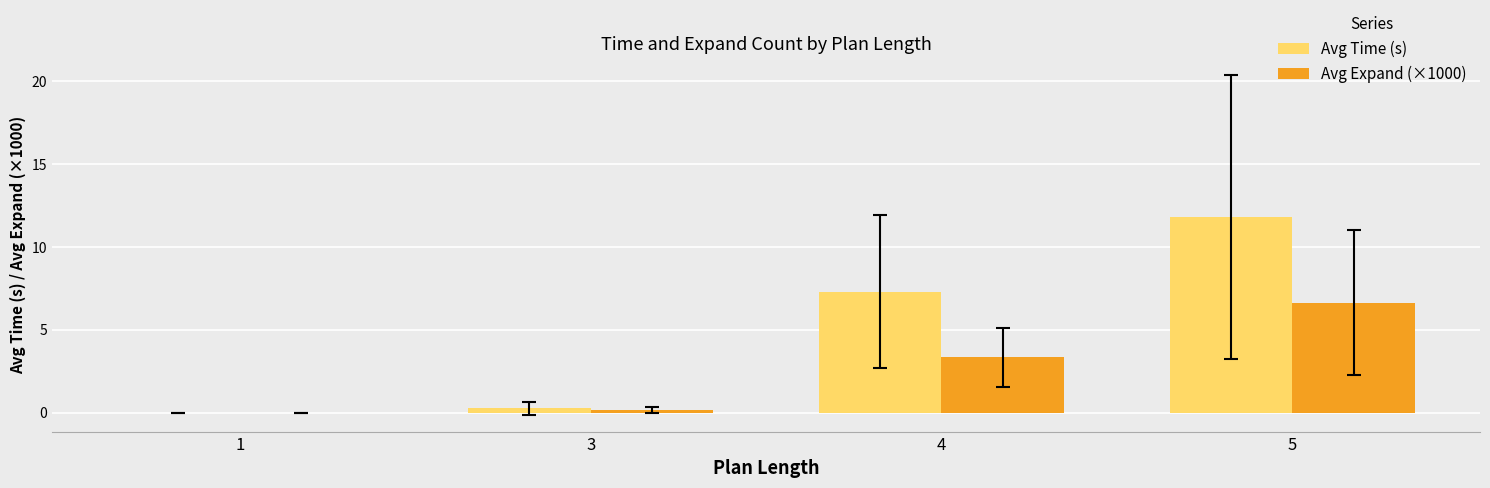

How many series are shown in this chart?

2